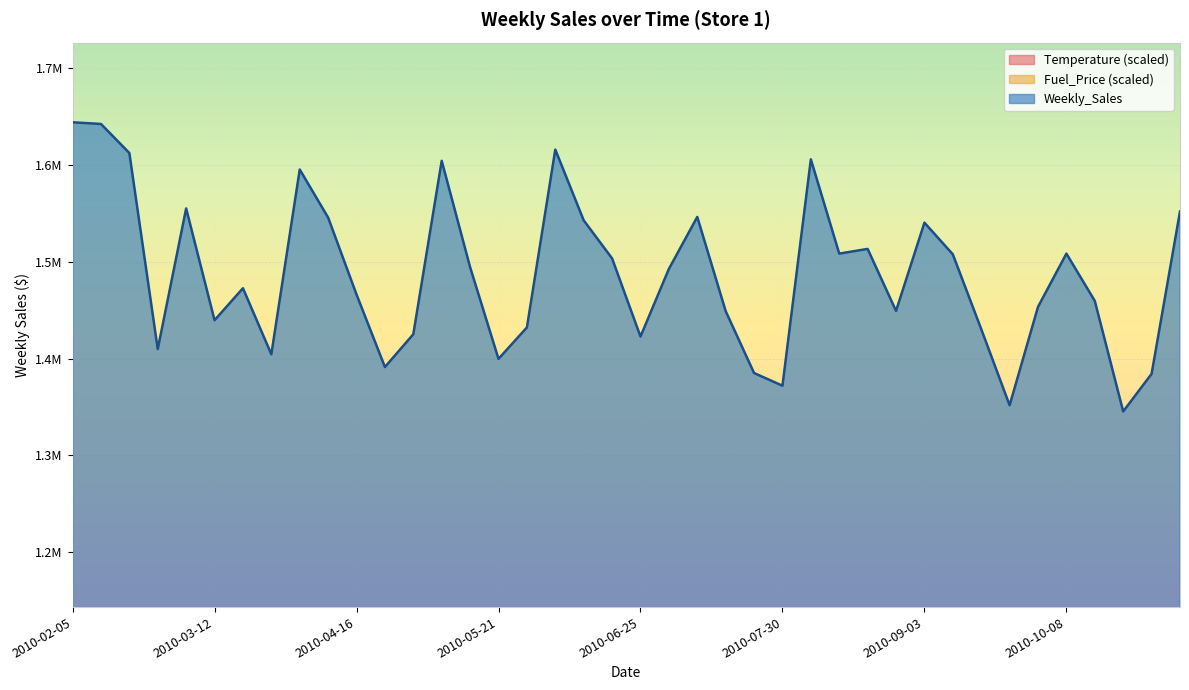

How many lines are shown in the chart?

1